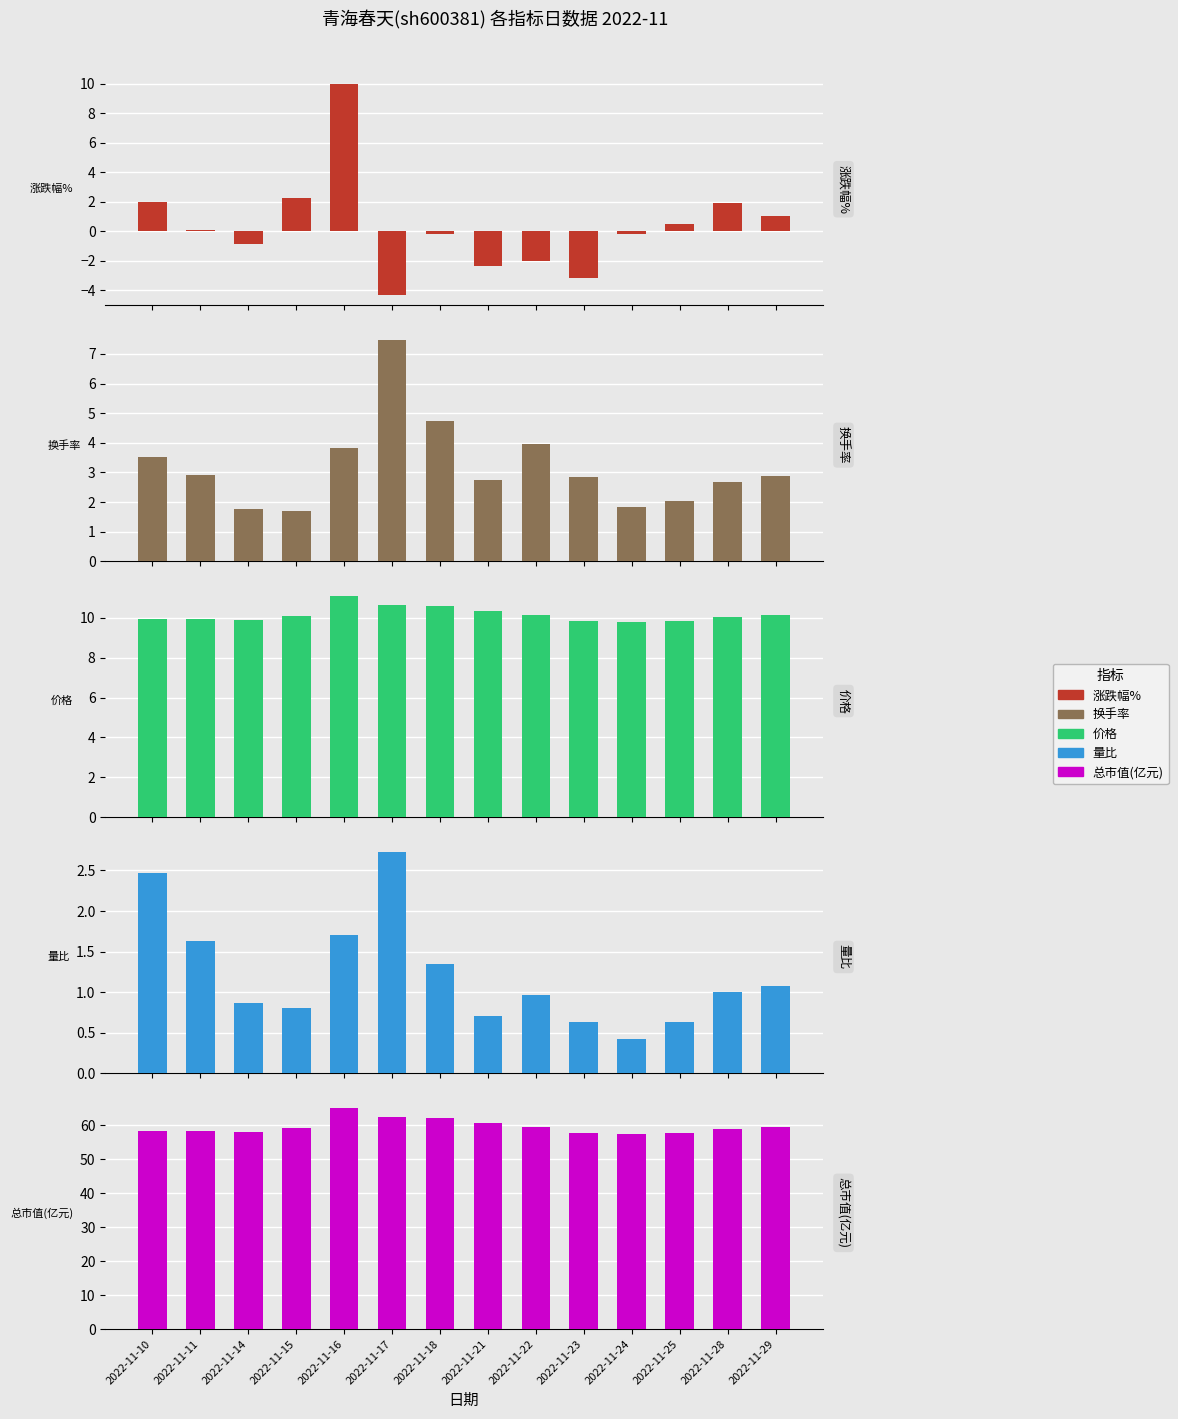

True or false: 总市值(亿元) has a value of 57.8 at 2022-11-25.

True